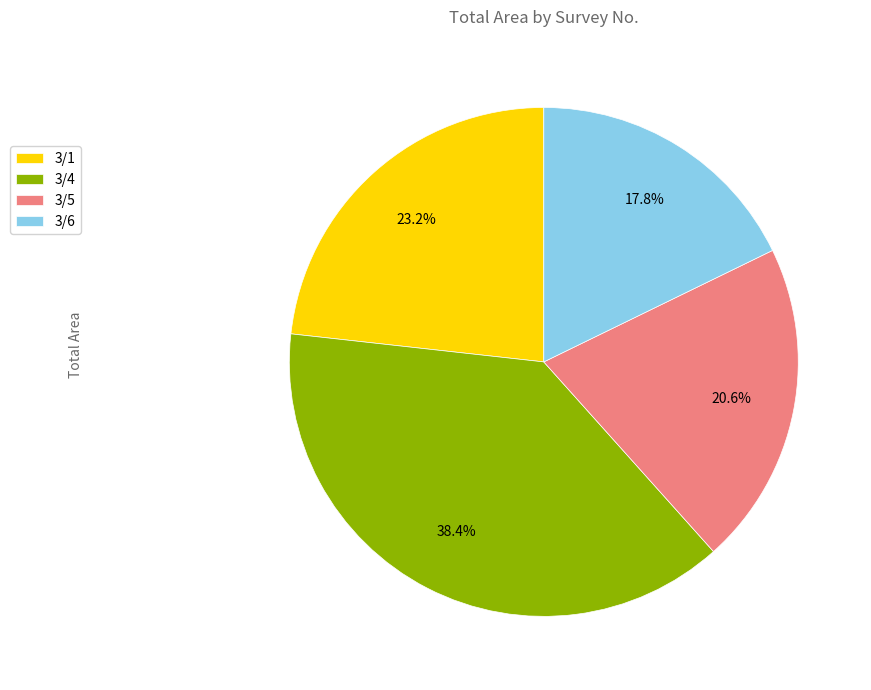

To the nearest percent, what is the difference between the 3/1 and 3/6 slice percentages?

5%